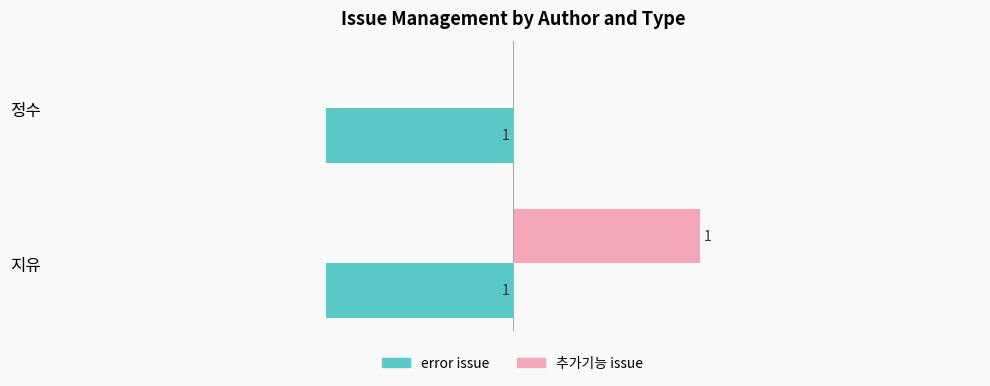

Where is 추가기능 issue nearest to the value 0?

정수